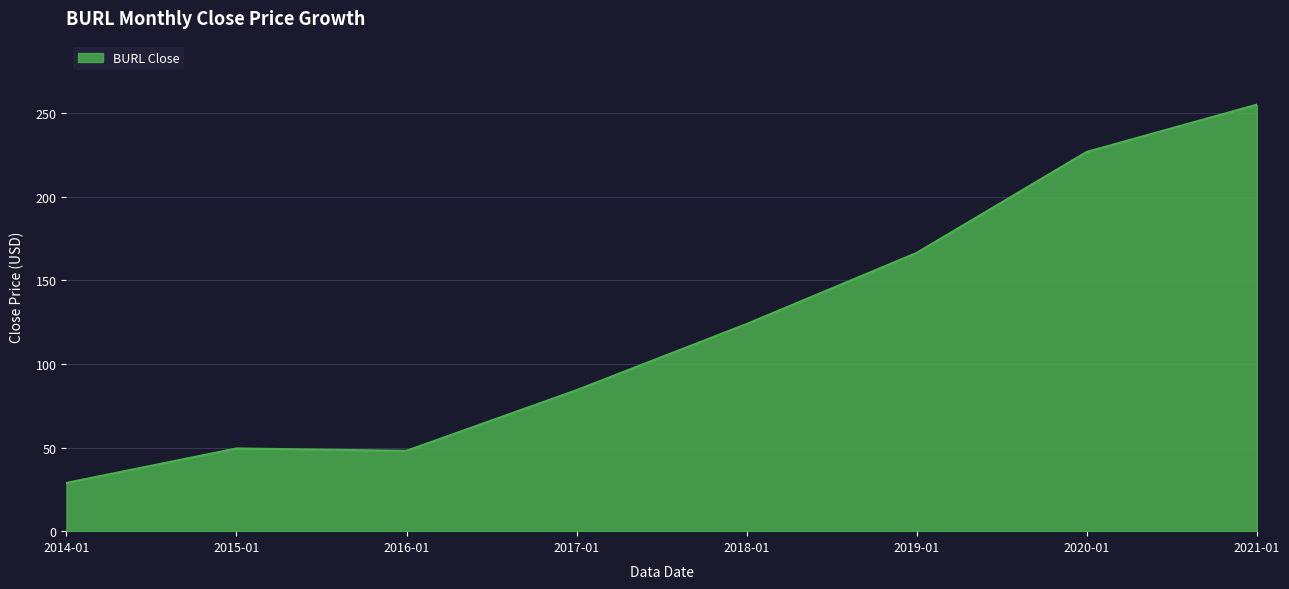

What position from the right is 2015-01?

7